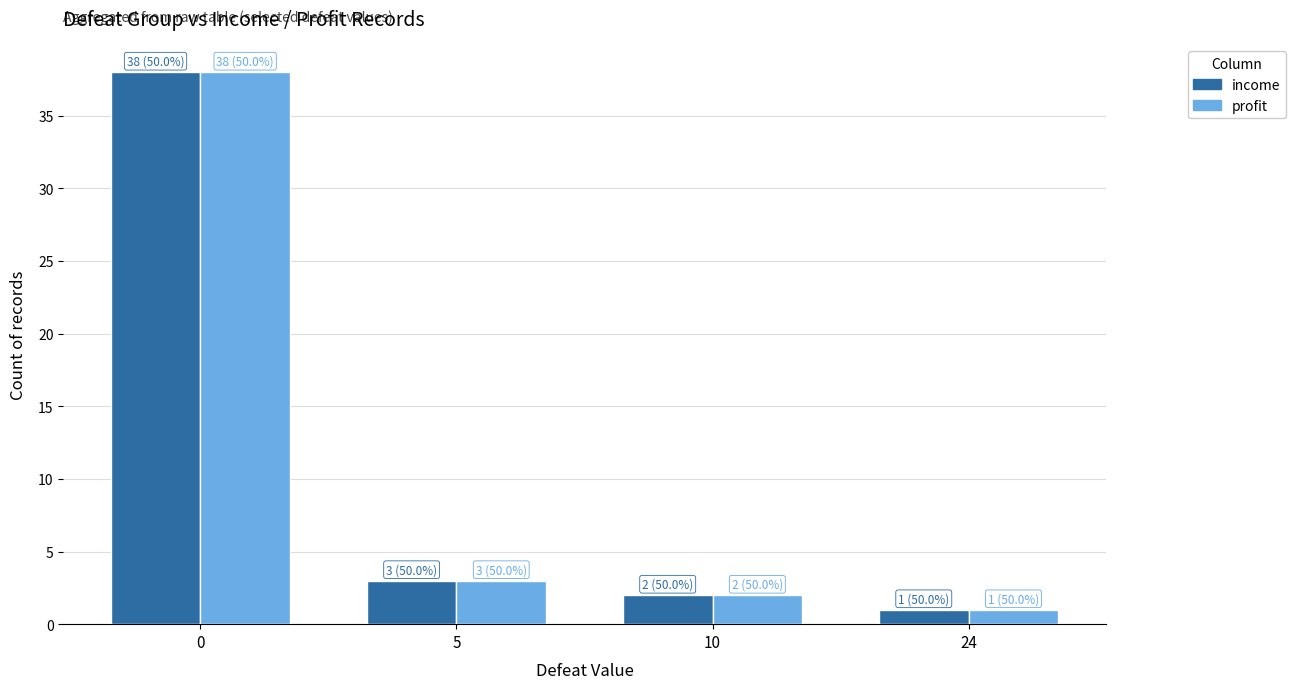

True or false: profit has a value of 1 at 24.

True